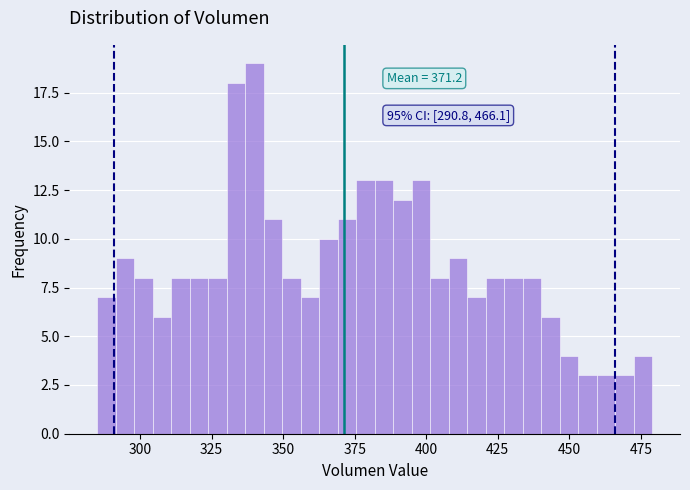

Read against the x-axis, roughly where is the centre of the tallest bar?

340